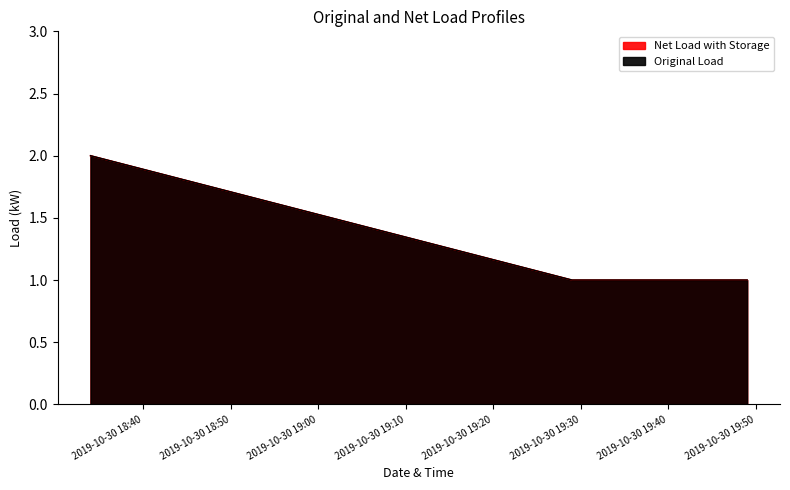

Does the chart display data point markers on the line(s)?

No